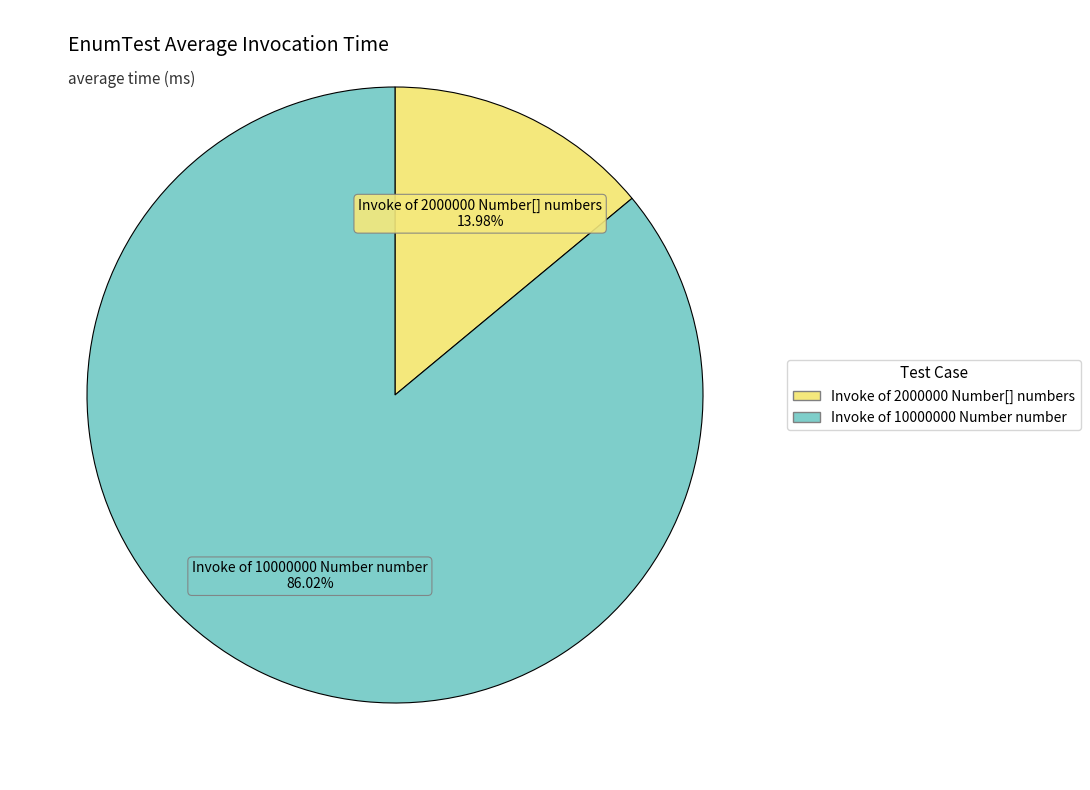

Which category has the biggest portion of the pie?

Invoke of 10000000 Number number